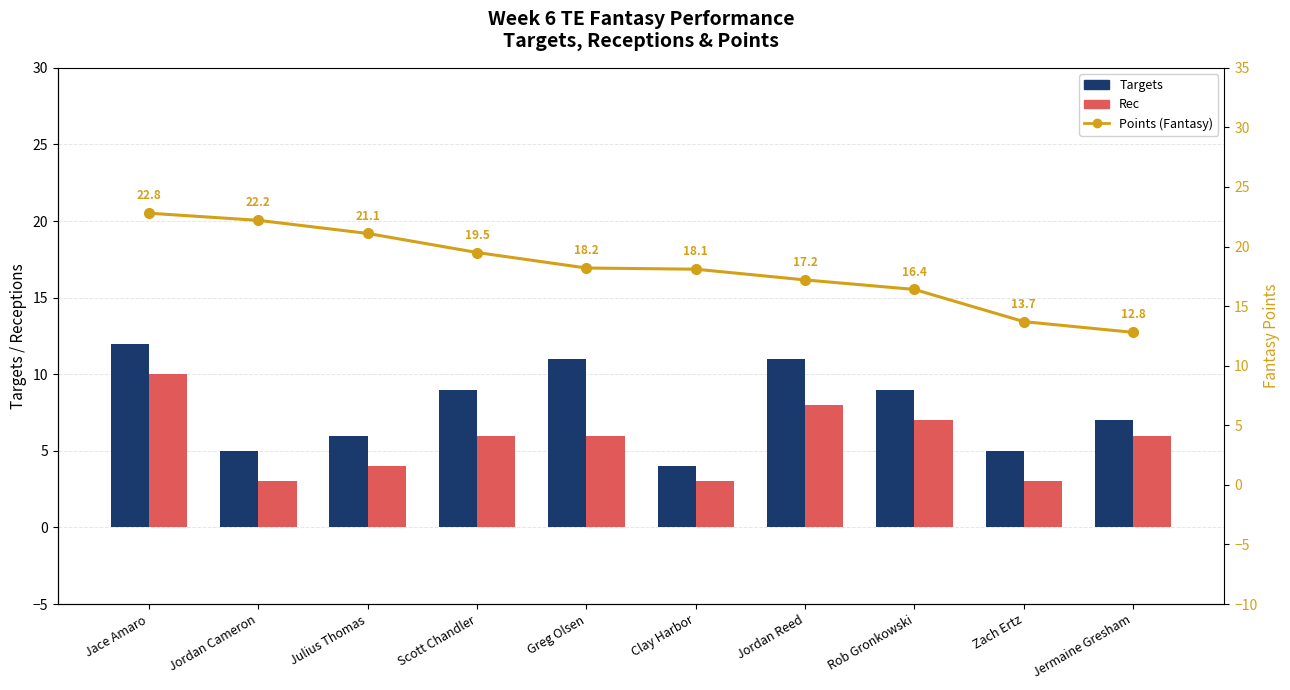

True or false: Targets has a value of 5.7 at Jordan Reed.

False